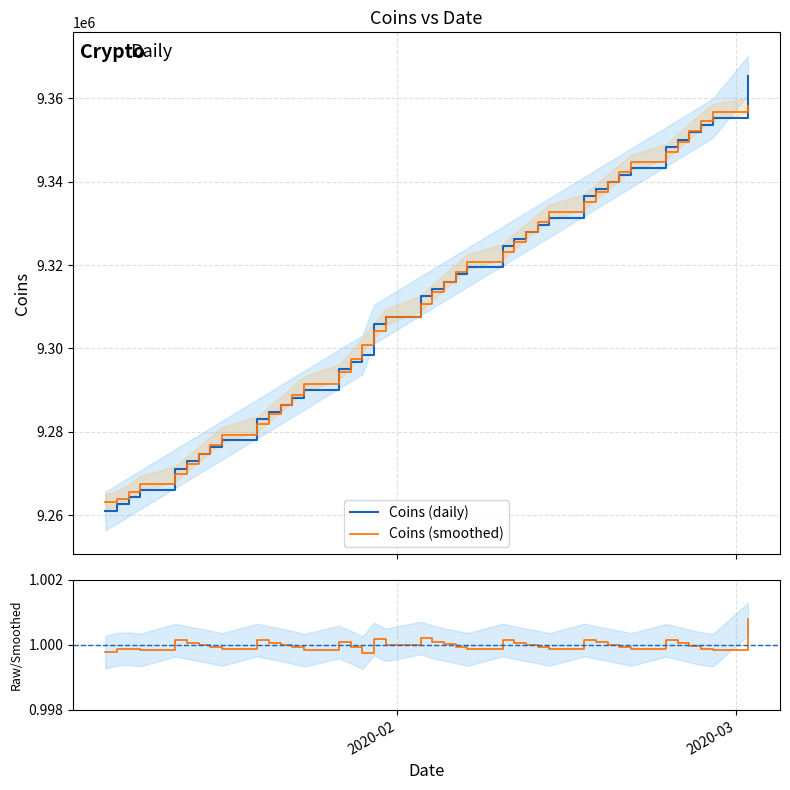

Reading left to right, extract all data points from this chart.

Coins (daily): 9260981.0	9262689.0	9264398.0	9266097.0	9271204.0	9272901.0	9274619.0	9276312.0	9278002.0	9283109.0	9284821.0	9286529.0	9288232.0	9289916.0	9295066.0	9296766.0	9298446.0	9305837.0	9307537.0	9312647.0	9314328.0	9316052.0	9317751.0	9319466.0	9324545.0	9326254.0	9327953.0	9329684.0	9331365.0	9336490.0	9338208.0	9339898.0	9341579.0	9343297.0	9348392.0	9350110.0	9351800.0	9353505.0	9355239.0	9365453.0
Coins (smoothed): 9263133.9	9263964.9	9265516.8	9267584.3	9269910.9	9272280.4	9274609.2	9276943.3	9279343.2	9281784.6	9284189.4	9286540.8	9288930.3	9291488.4	9294300.8	9297391.2	9300727.9	9304196.3	9307595.9	9310723.0	9313491.6	9315981.5	9318367.9	9320781.2	9323224.1	9325625.8	9327964.2	9330304.1	9332709.2	9335153.6	9337556.3	9339892.6	9342229.6	9344639.1	9347115.6	9349613.1	9352123.9	9354610.7	9356799.6	9358138.7
Raw/Smoothed: 1.0	1.0	1.0	1.0	1.0	1.0	1.0	1.0	1.0	1.0	1.0	1.0	1.0	1.0	1.0	1.0	1.0	1.0	1.0	1.0	1.0	1.0	1.0	1.0	1.0	1.0	1.0	1.0	1.0	1.0	1.0	1.0	1.0	1.0	1.0	1.0	1.0	1.0	1.0	1.0